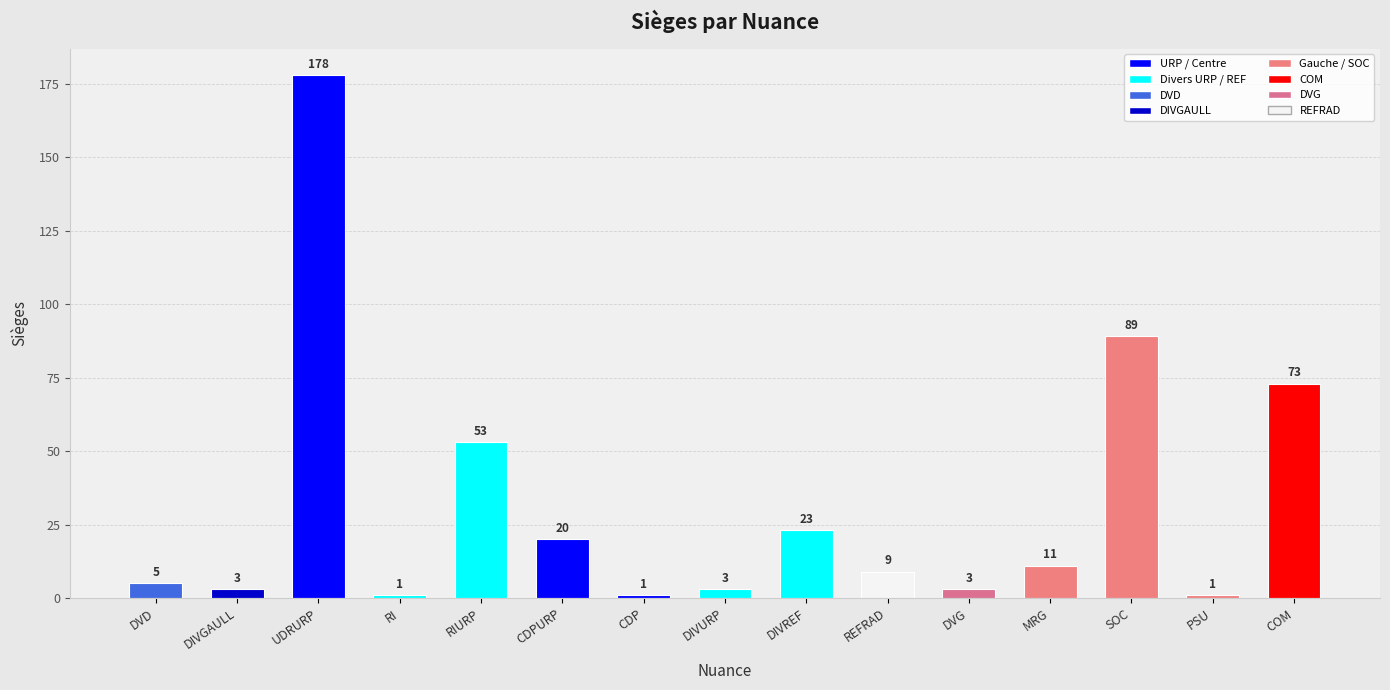

Is it true that the value at DIVREF is 23?

True